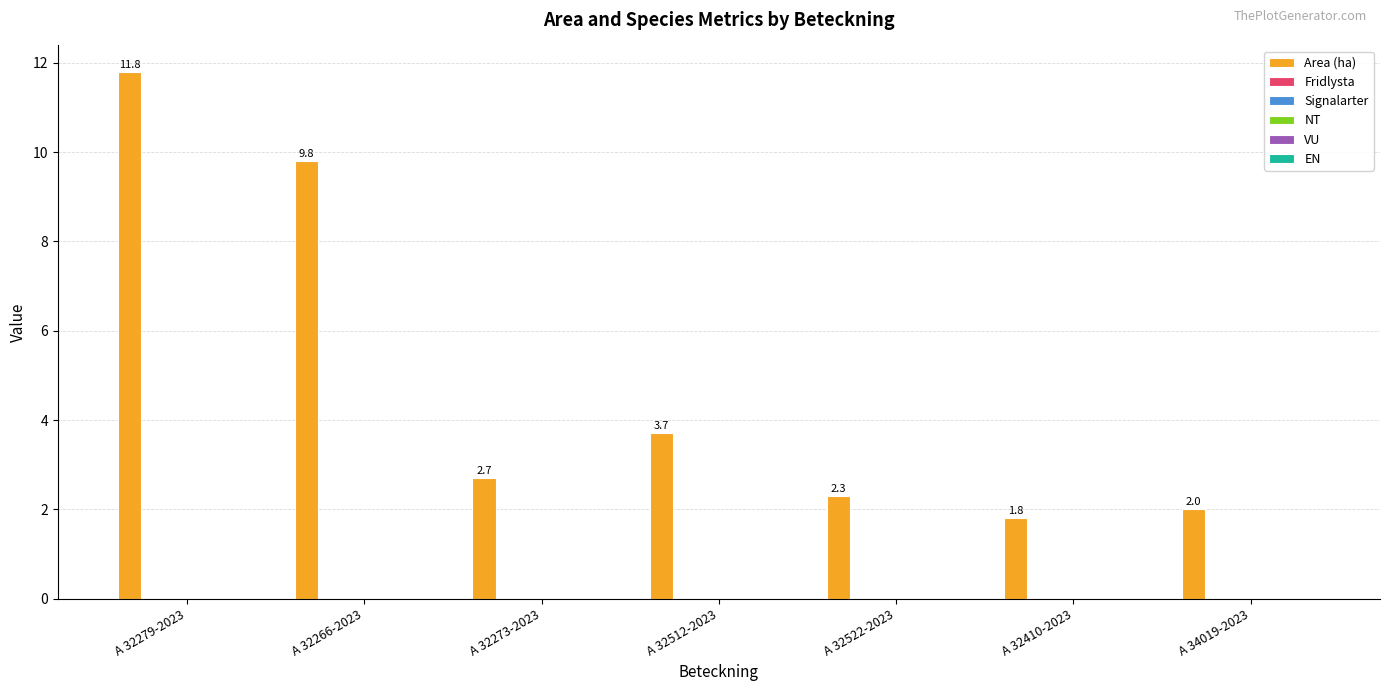

What is the average value?

4.9